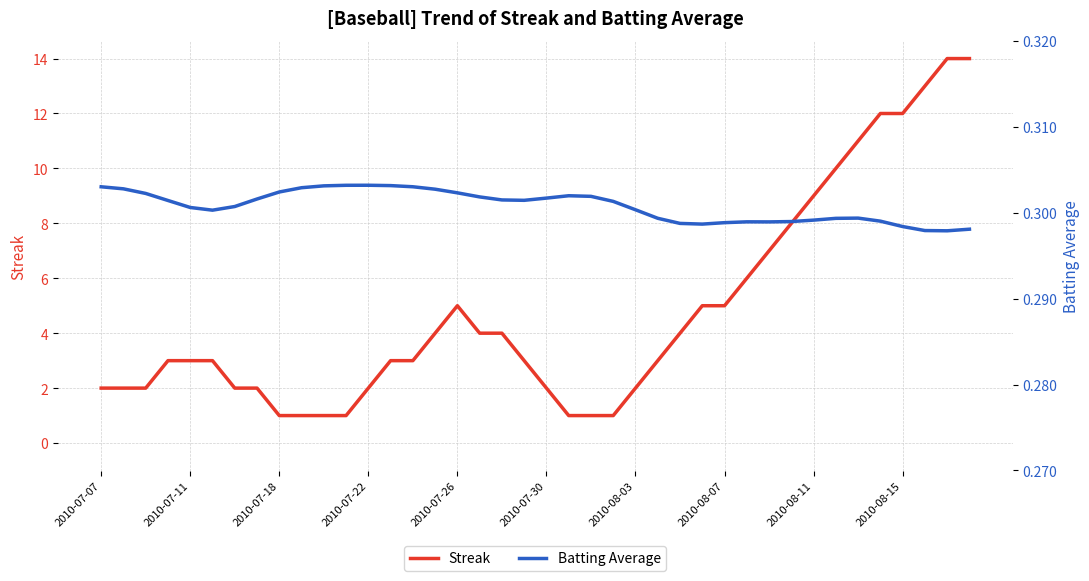

True or false: Streak has more than 0 interior local peaks.

True